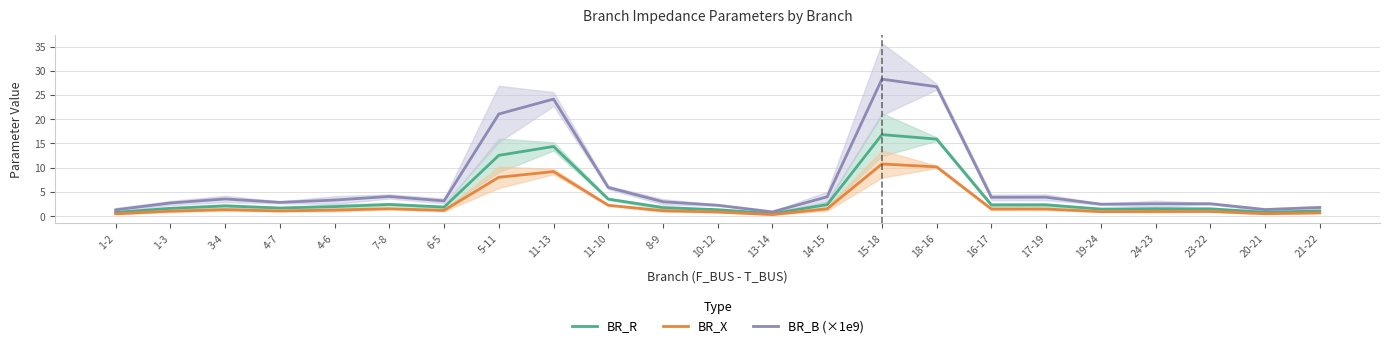

True or false: BR_B (×1e9) has more than 0 points higher than both neighbors.

True